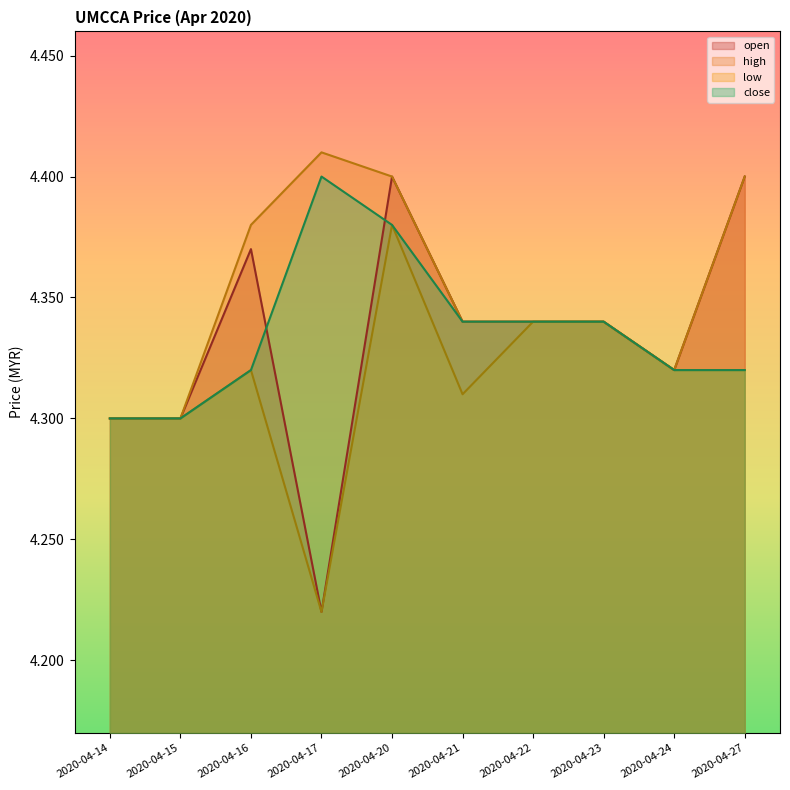

Which series ends up on top after the final intersection of open and close?

open